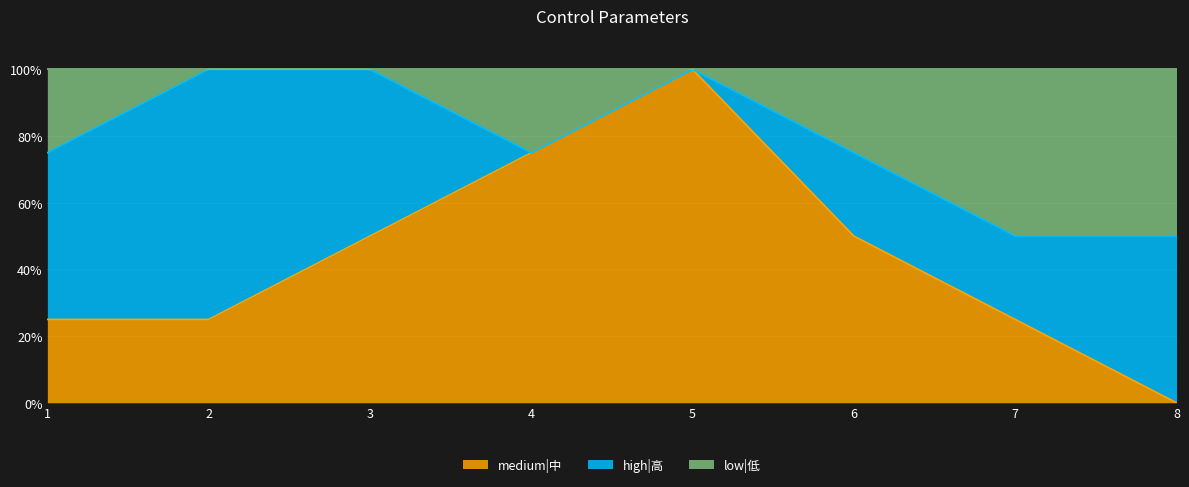

The value of medium|中 at 2 is 6. True or false?

False